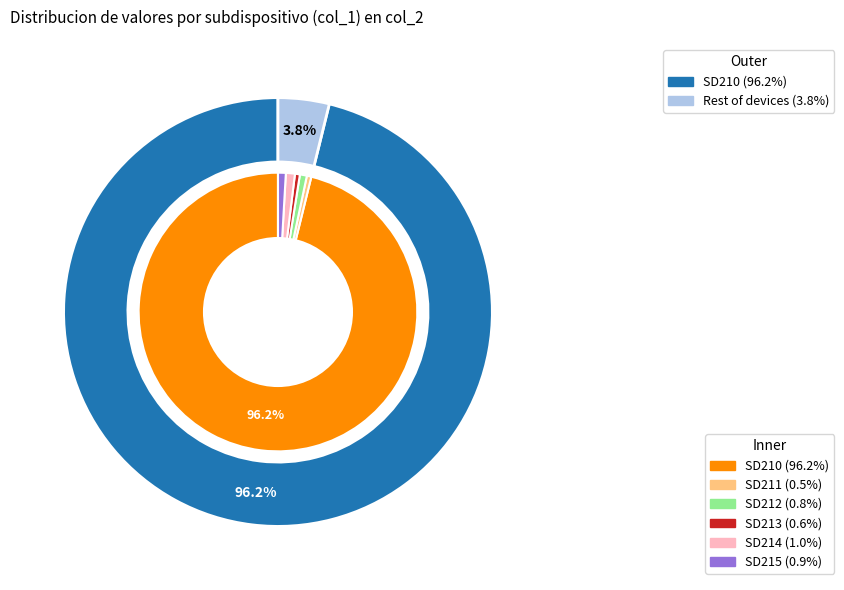

Which has a higher value, SD211 or SD210?

SD210